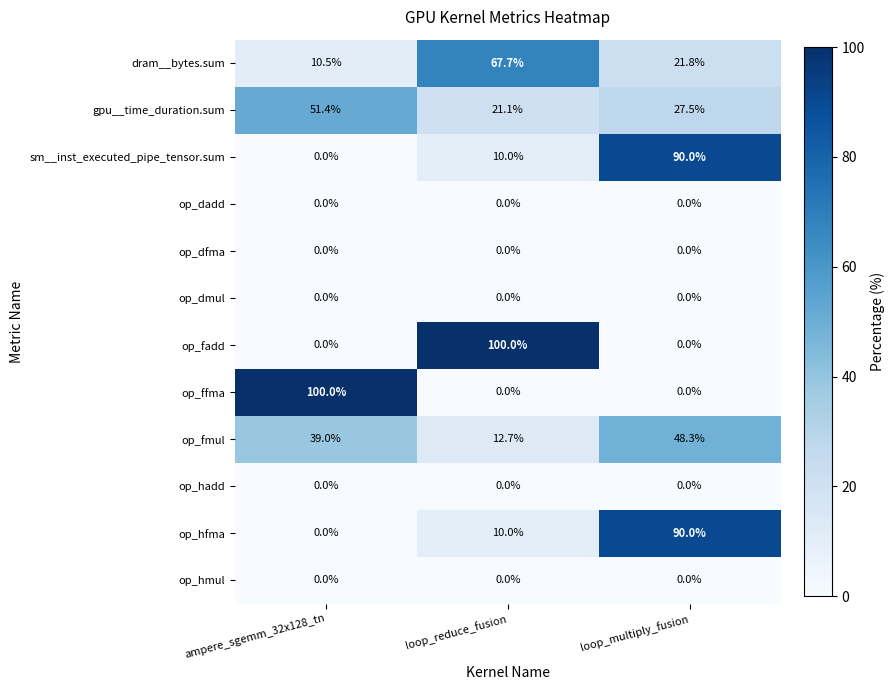

Rank the categories by op_fmul value from highest to lowest.

loop_multiply_fusion, ampere_sgemm_32x128_tn, loop_reduce_fusion